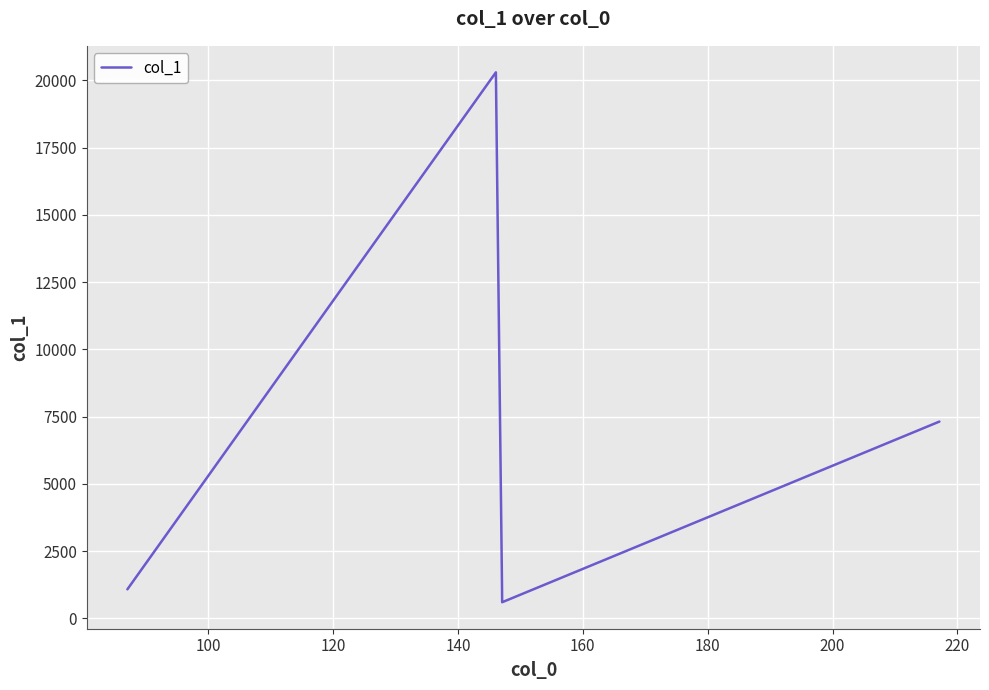

What is the minimum value shown in the chart?

595.8